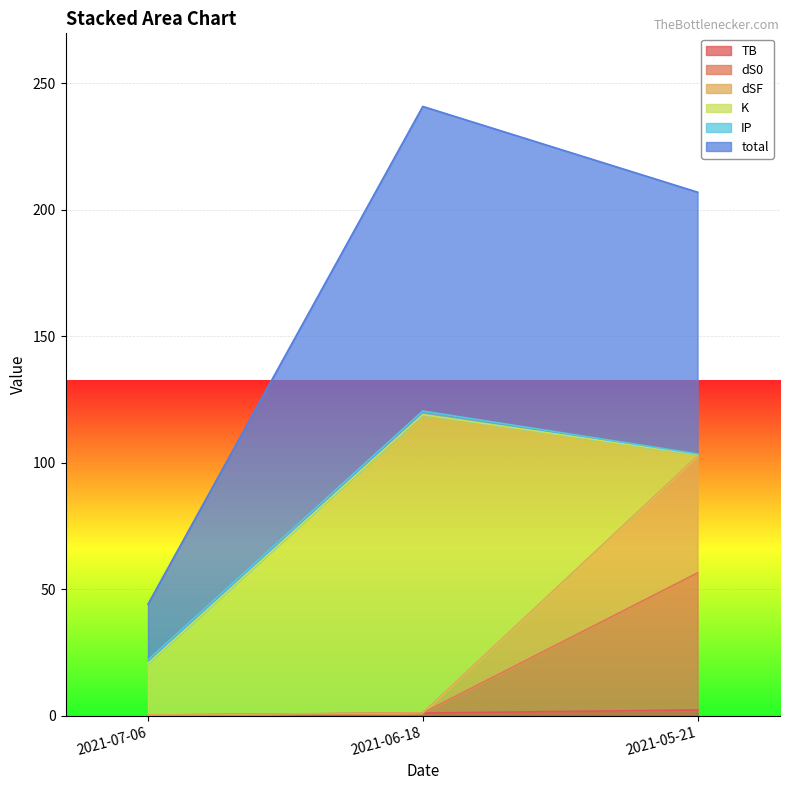

What is the difference between the highest and lowest values at 2021-05-21?

101.2